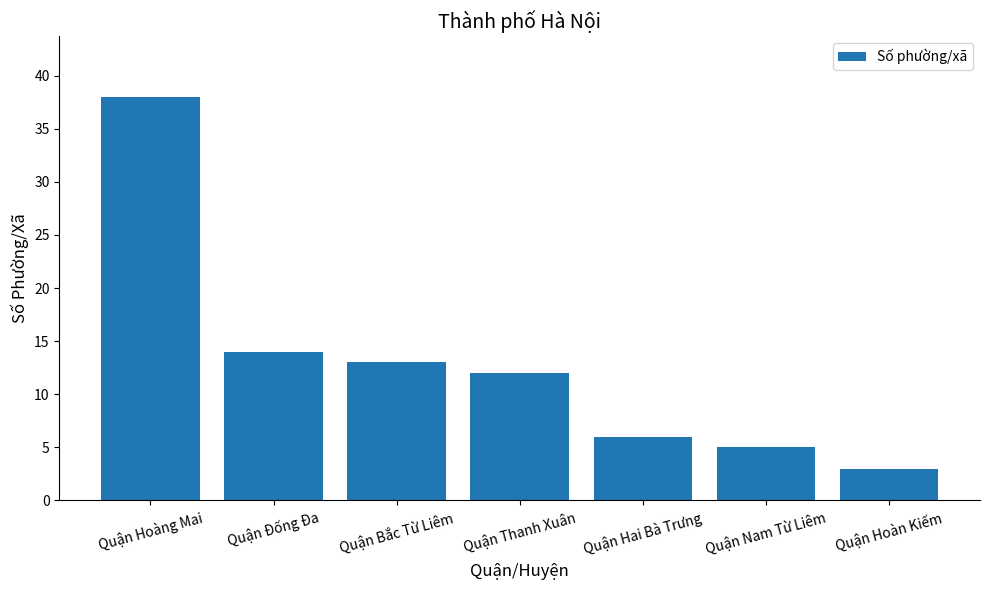

What is the sum of all values?

91